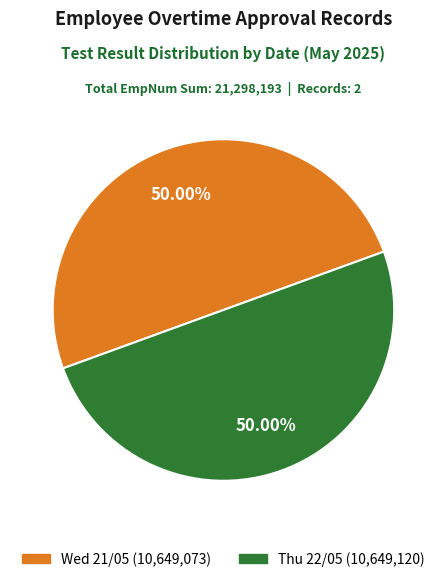

To the nearest percent, what portion does Wed 21/05 represent?

50%